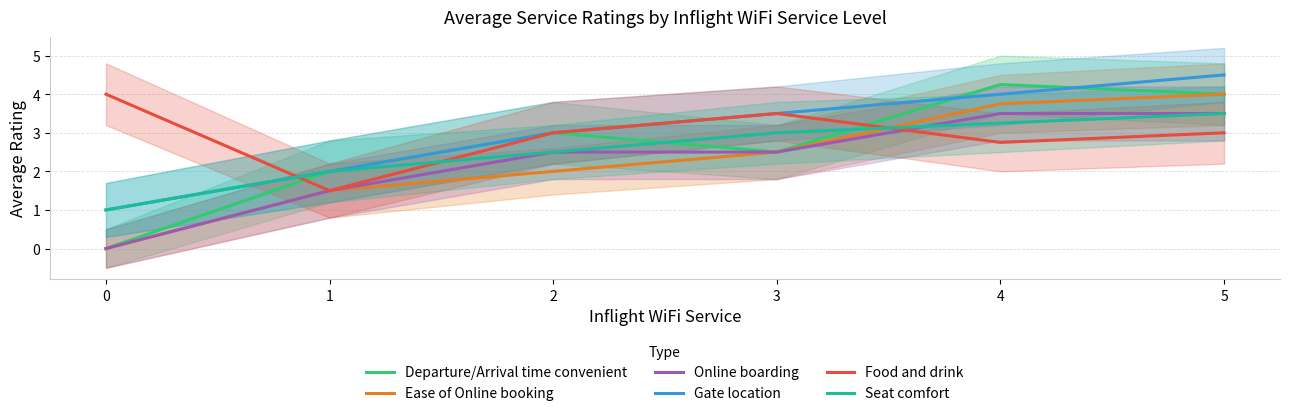

True or false: Departure/Arrival time convenient has a value of 4.3 at 2.

False